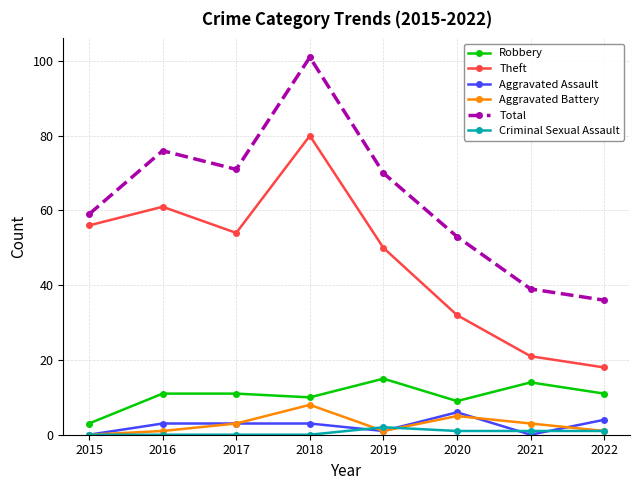

Reading left to right, list all the values displayed in this chart.

Robbery: 3	11	11	10	15	9	14	11
Theft: 56	61	54	80	50	32	21	18
Aggravated Assault: 0	3	3	3	1	6	0	4
Aggravated Battery: 0	1	3	8	1	5	3	1
Total: 59	76	71	101	70	53	39	36
Criminal Sexual Assault: 0	0	0	0	2	1	1	1